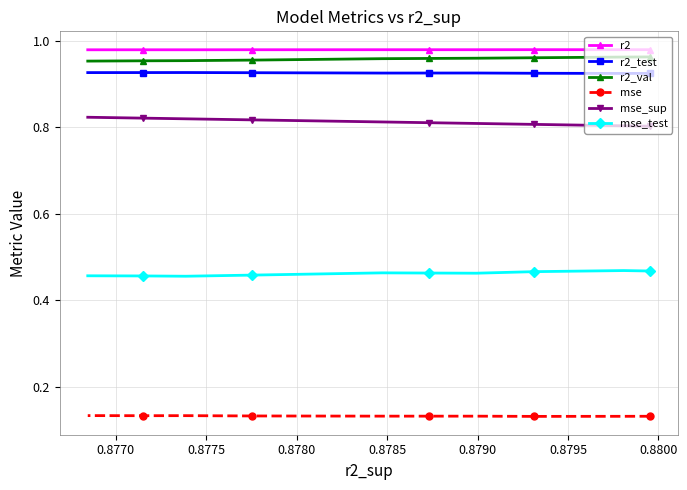

True or false: mse has more than 1 points higher than both neighbors.

False